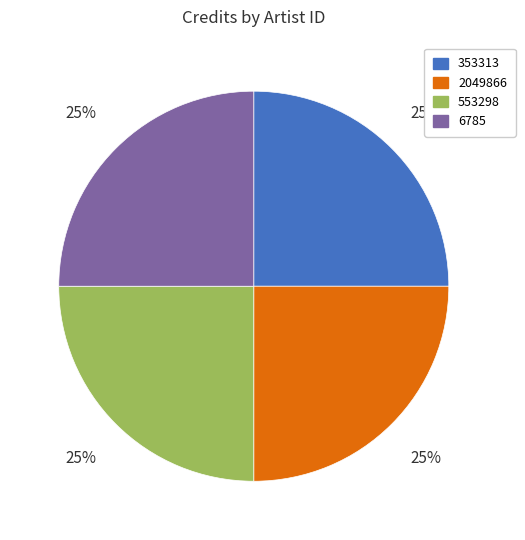

Is it true that 353313 is 17% of the pie?

False